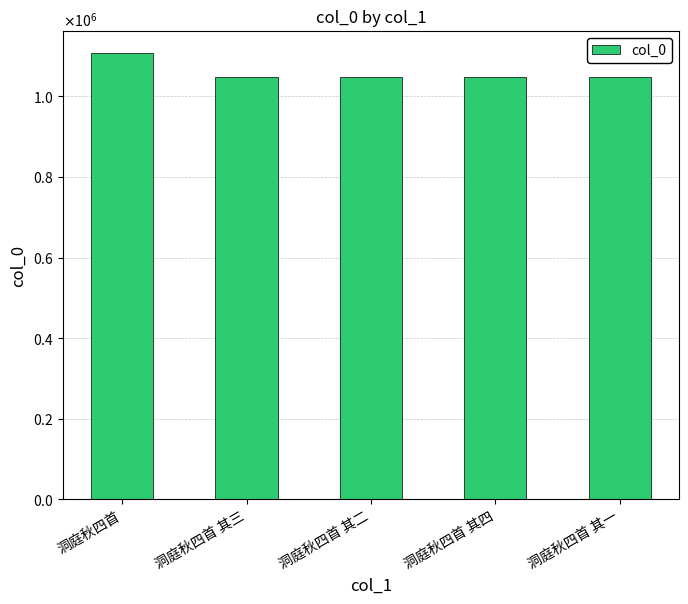

Does the chart contain any negative values?

No